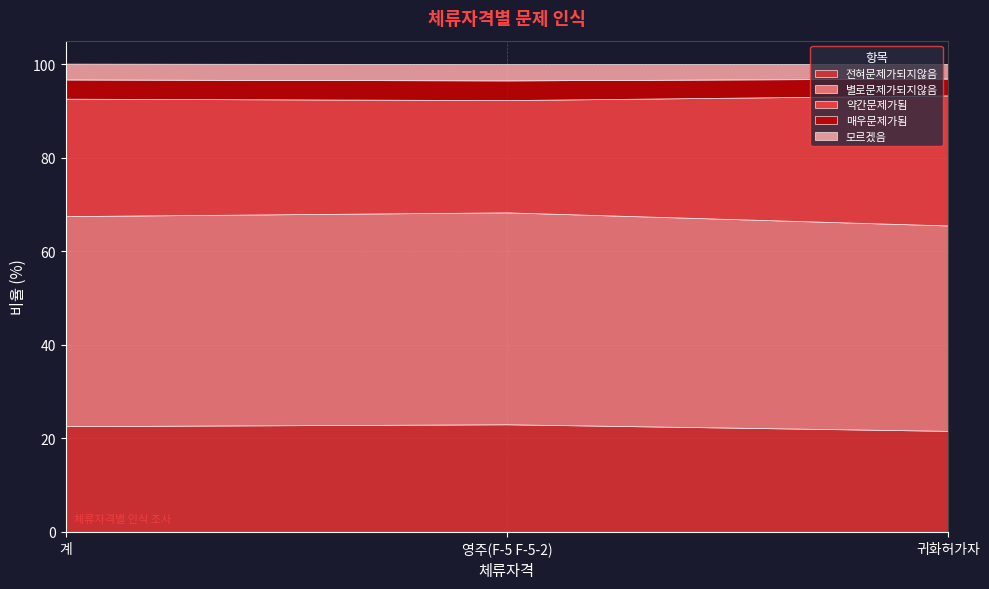

Which category has the lowest value in the 약간문제가됨 series?

영주(F-5 F-5-2)